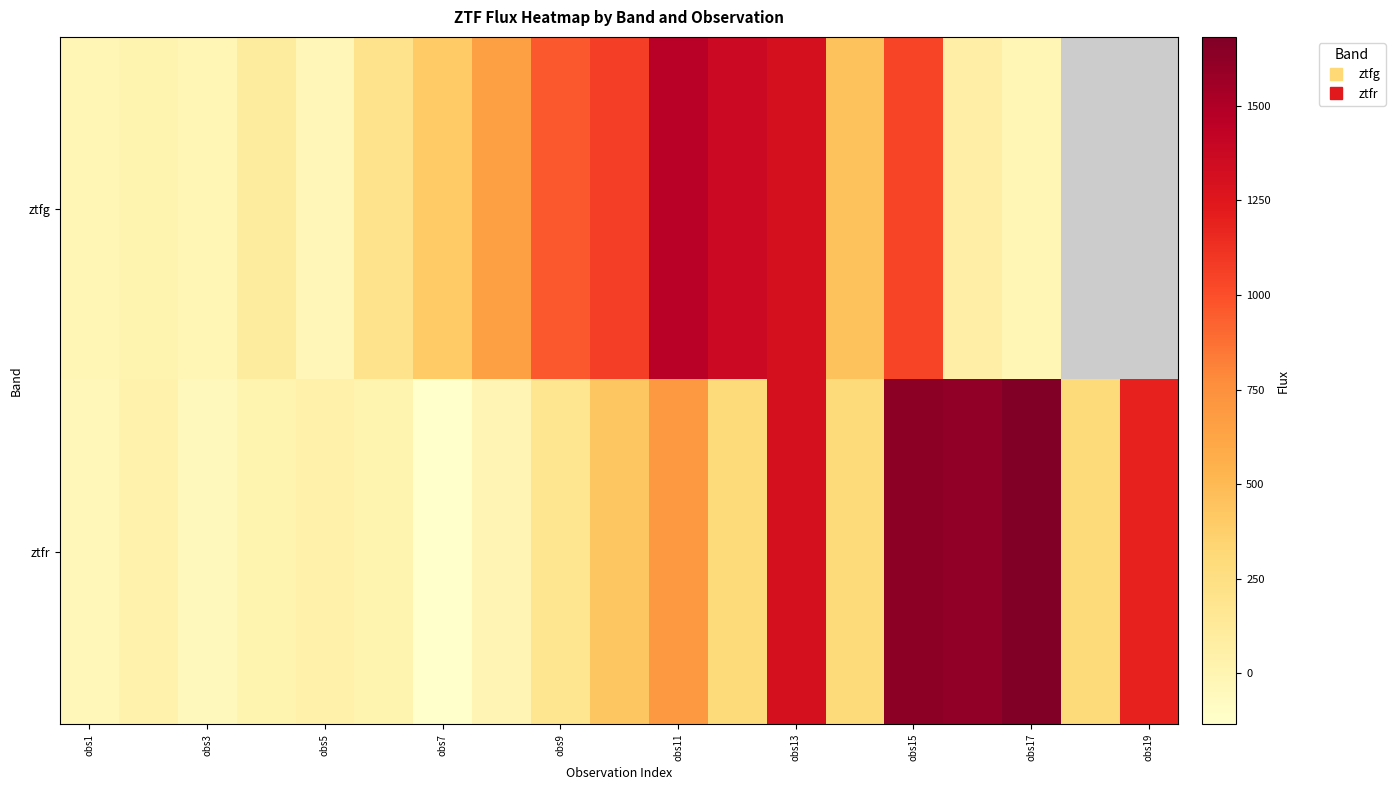

How many values in ztfg are above zero?

13